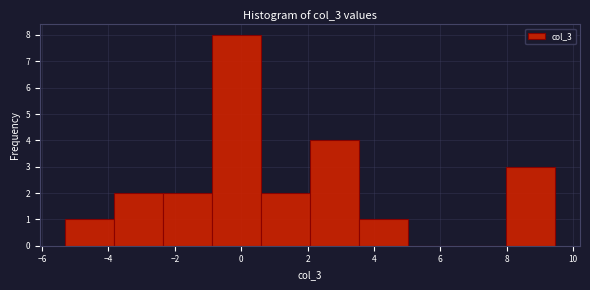

How tall is the bar that spans -2.4 to -0.8 on the x-axis? Neither the bar edges nor the heights are printed on the chart, so give them approximately, as read against the axes.

2